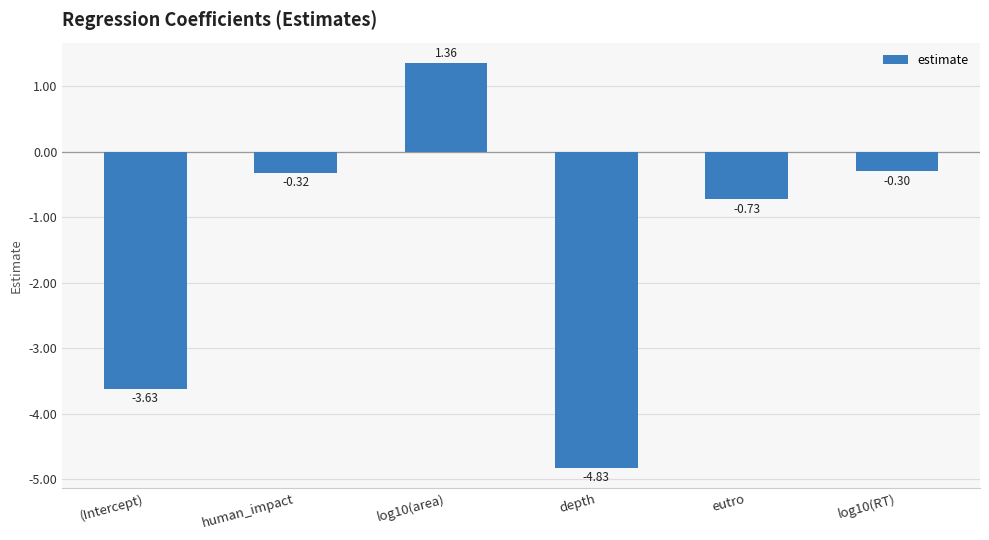

How many bars are there in total?

6